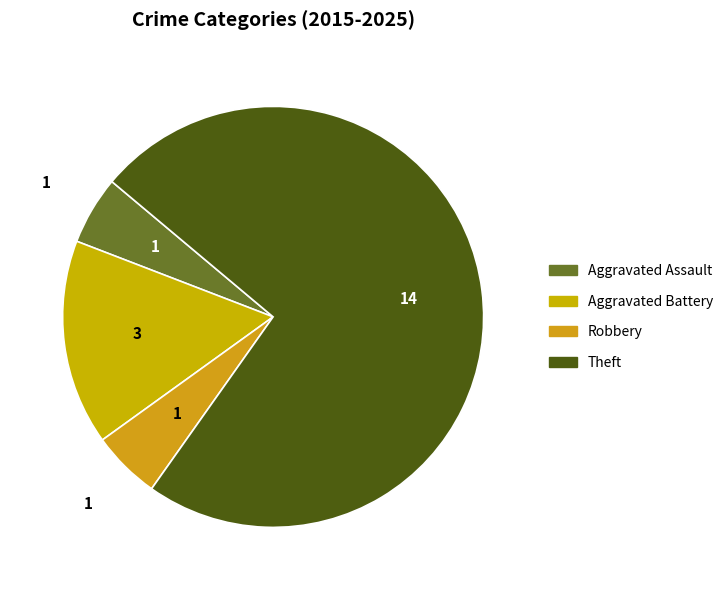

Combined, what portion of the pie is Aggravated Battery and Aggravated Assault?

21.1%